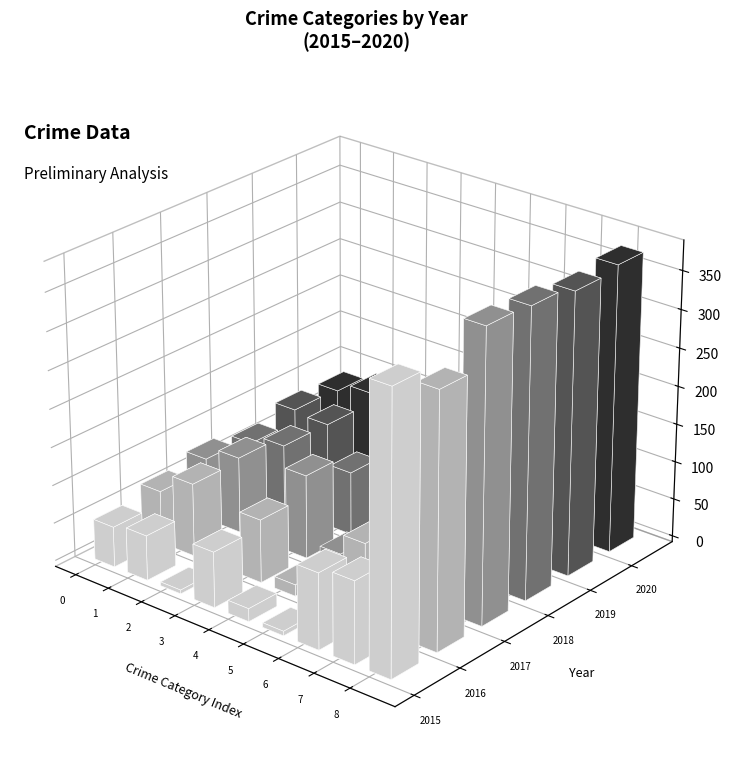

What is the difference between the maximum and minimum values in the 2017 series?

377